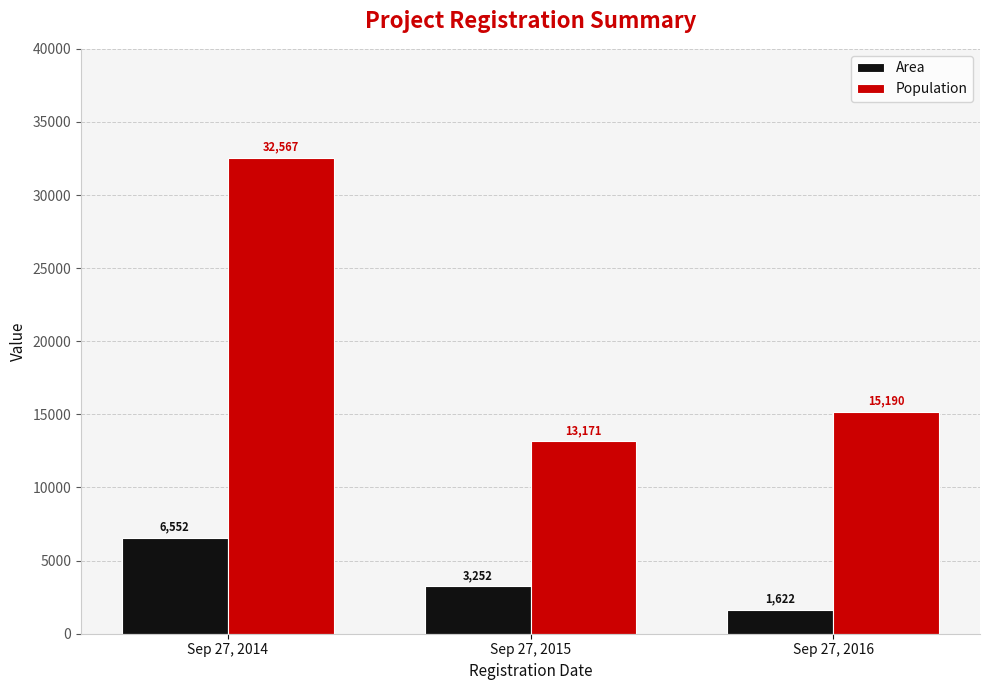

At which category is the sum across all series the highest?

Sep 27, 2014